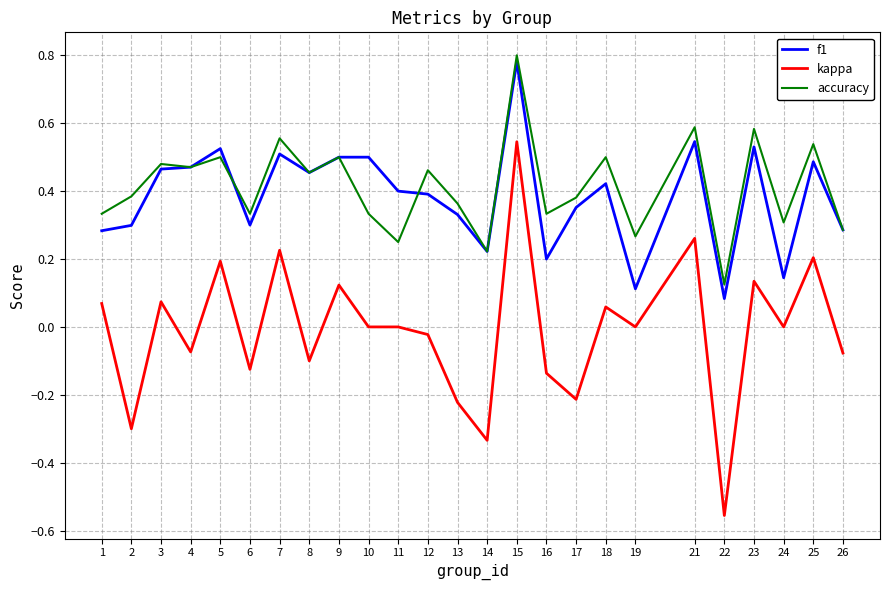

Is it true that kappa equals 0.1 at 1?

True